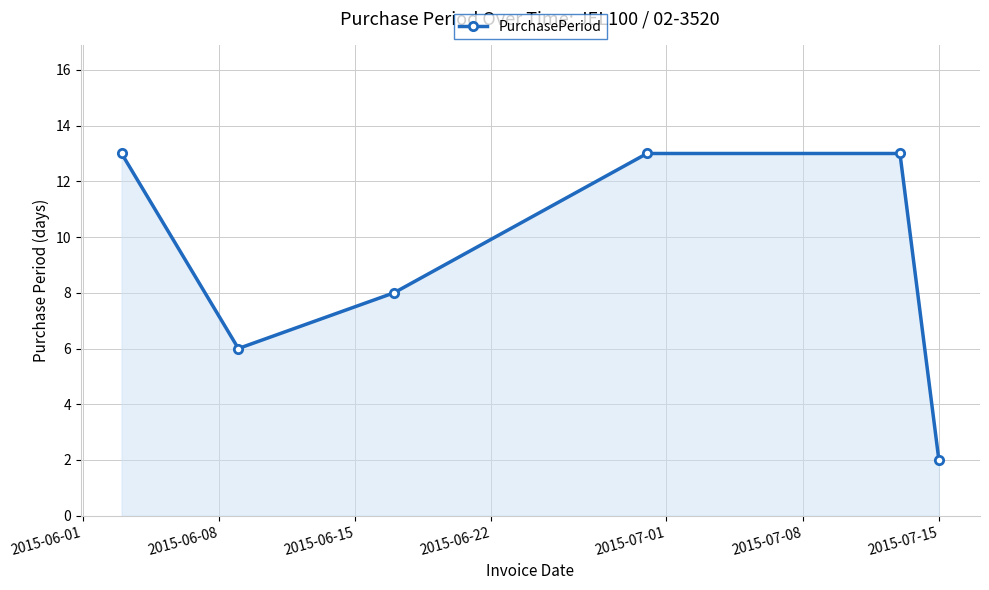

True or false: the data has more than 2 interior local peaks.

False